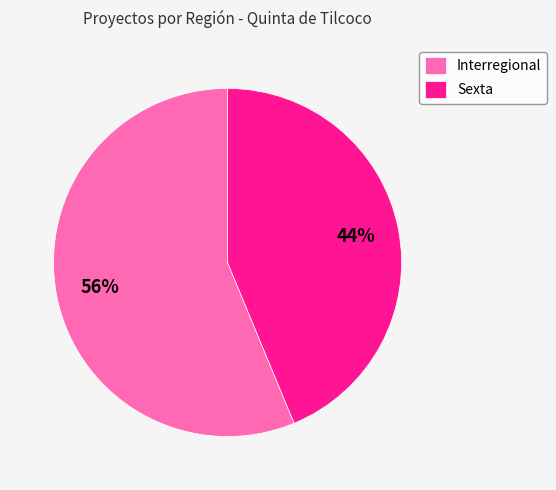

Is it true that Interregional is 71% of the pie?

False